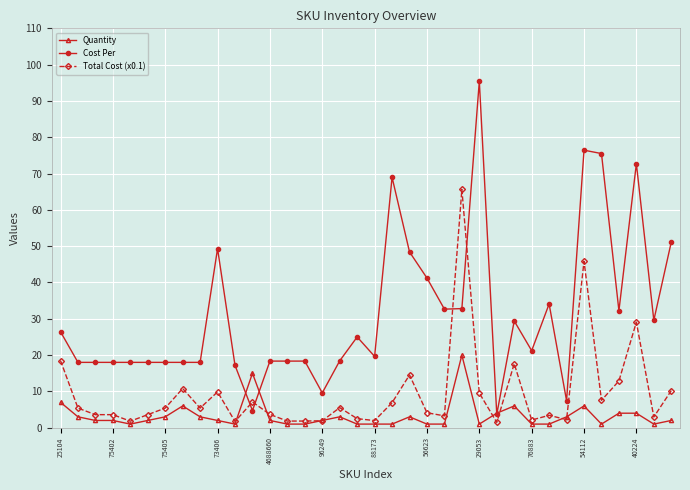

What is the average value of the Total Cost (x0.1) series?

9.3